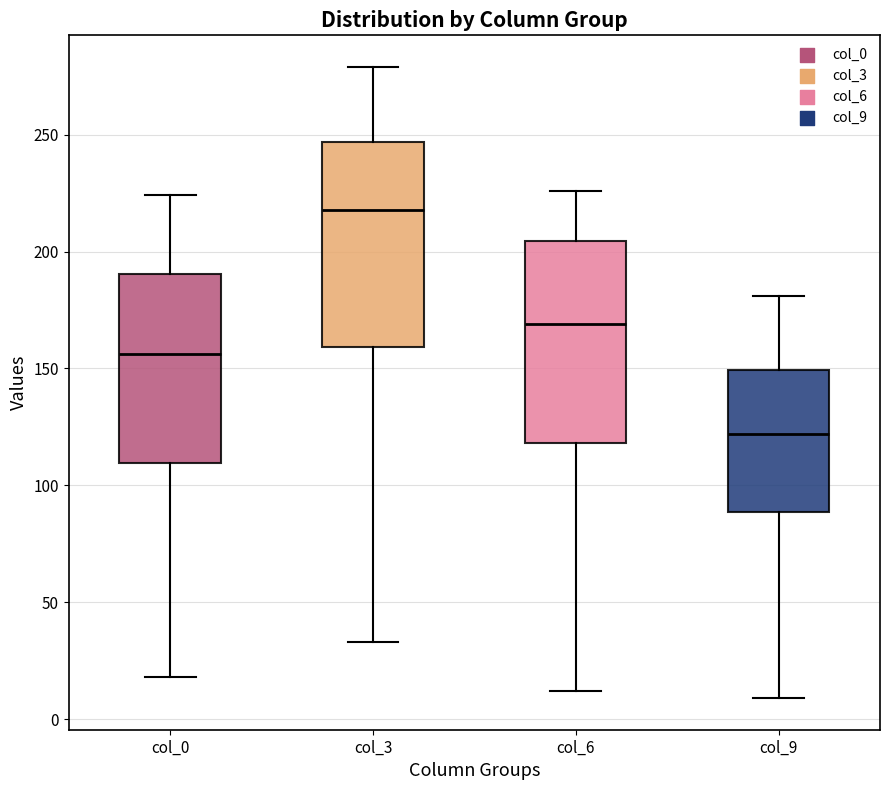

Where is the lower edge of the box for col_9 on the y-axis? The values are not printed on the chart, so give them approximately, as read against the axis.

90